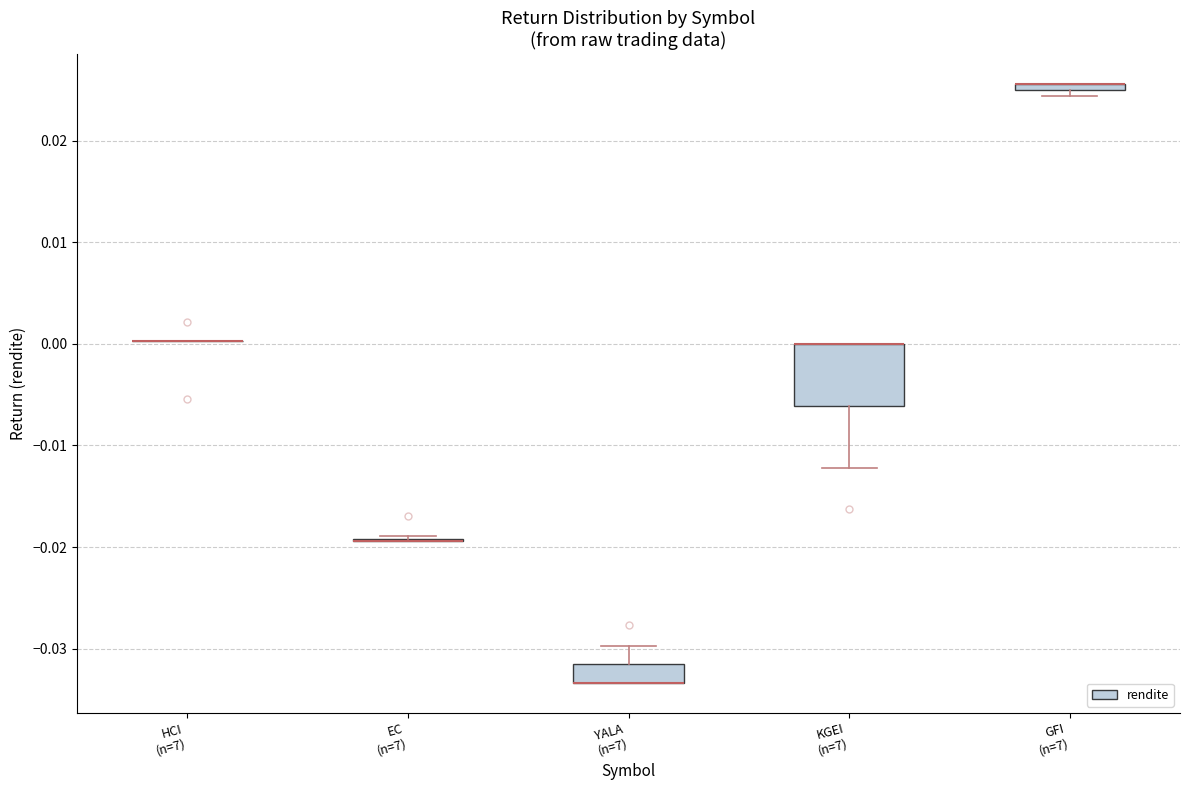

Where is the upper edge of the box for KGEI (n=7) on the y-axis? The values are not printed on the chart, so give them approximately, as read against the axis.

0.000